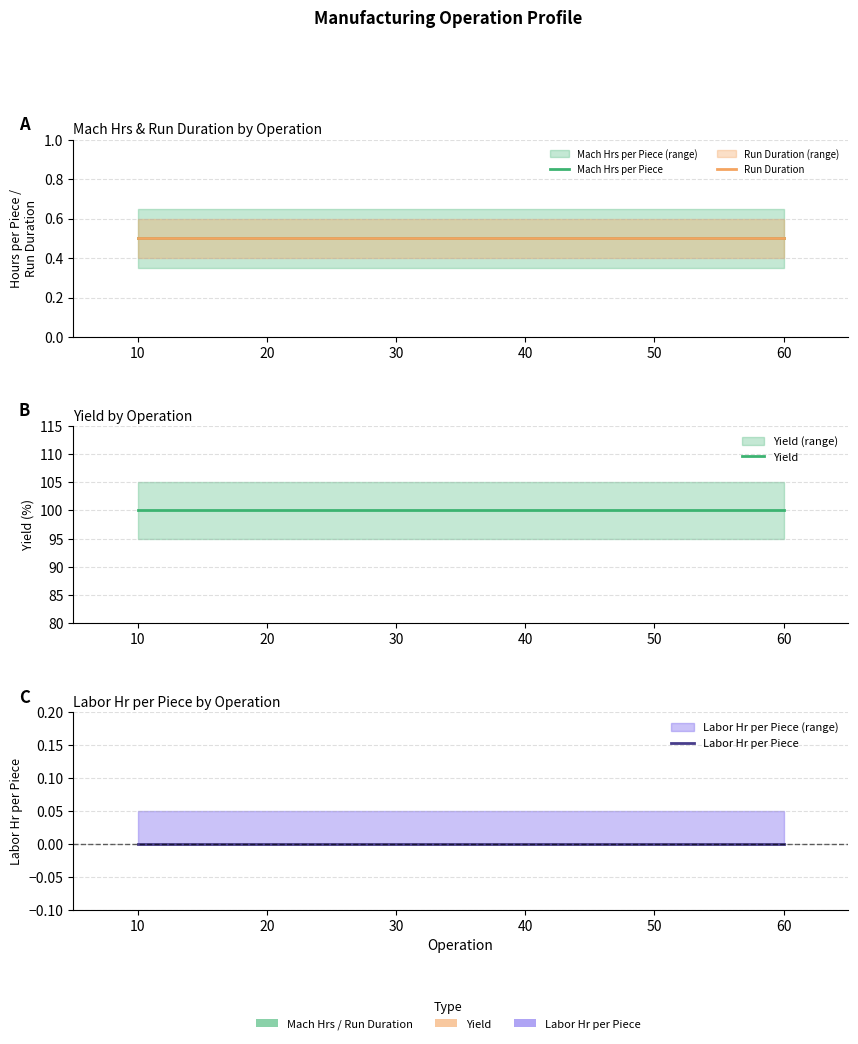

True or false: Yield has more than 1 points higher than both neighbors.

False